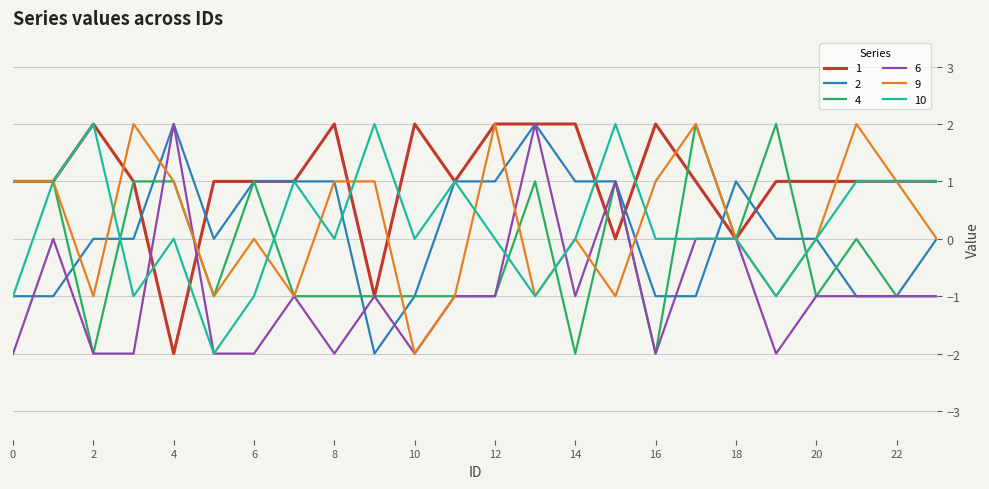

How many lines are shown in the chart?

6